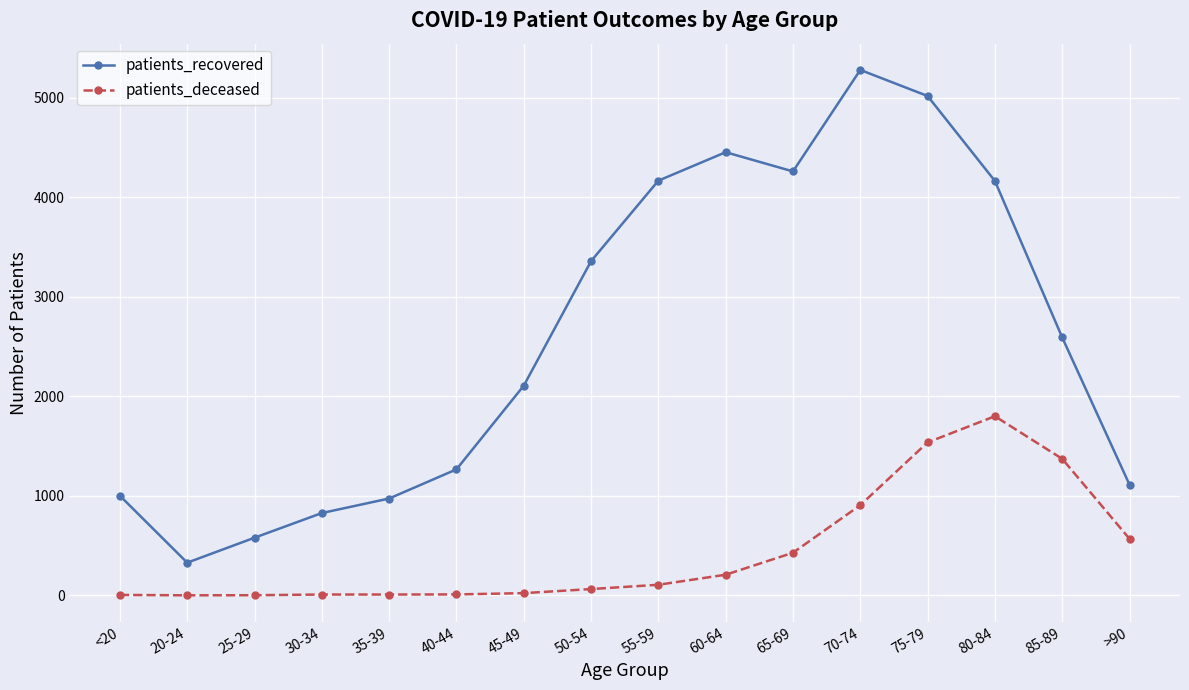

The value of patients_deceased at 65-69 is 429. True or false?

True